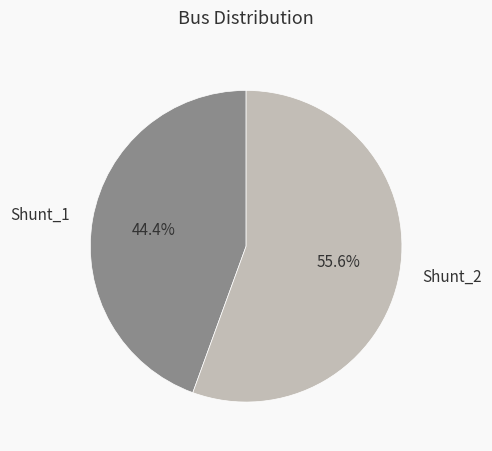

The Shunt_2 slice represents 61% of the pie. True or false?

False